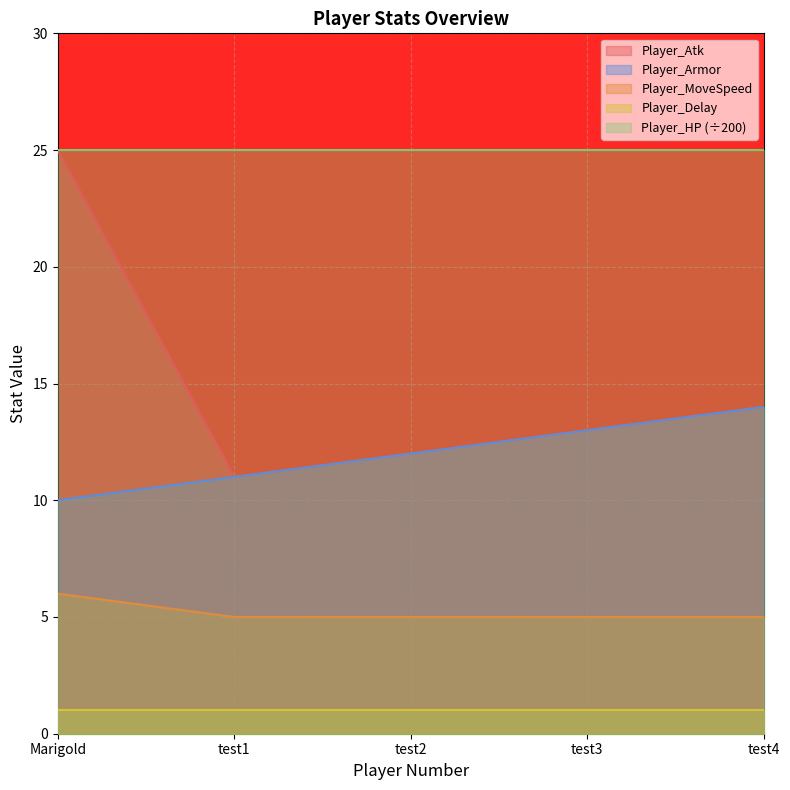

Which series has the largest range (max minus min)?

Player_Atk